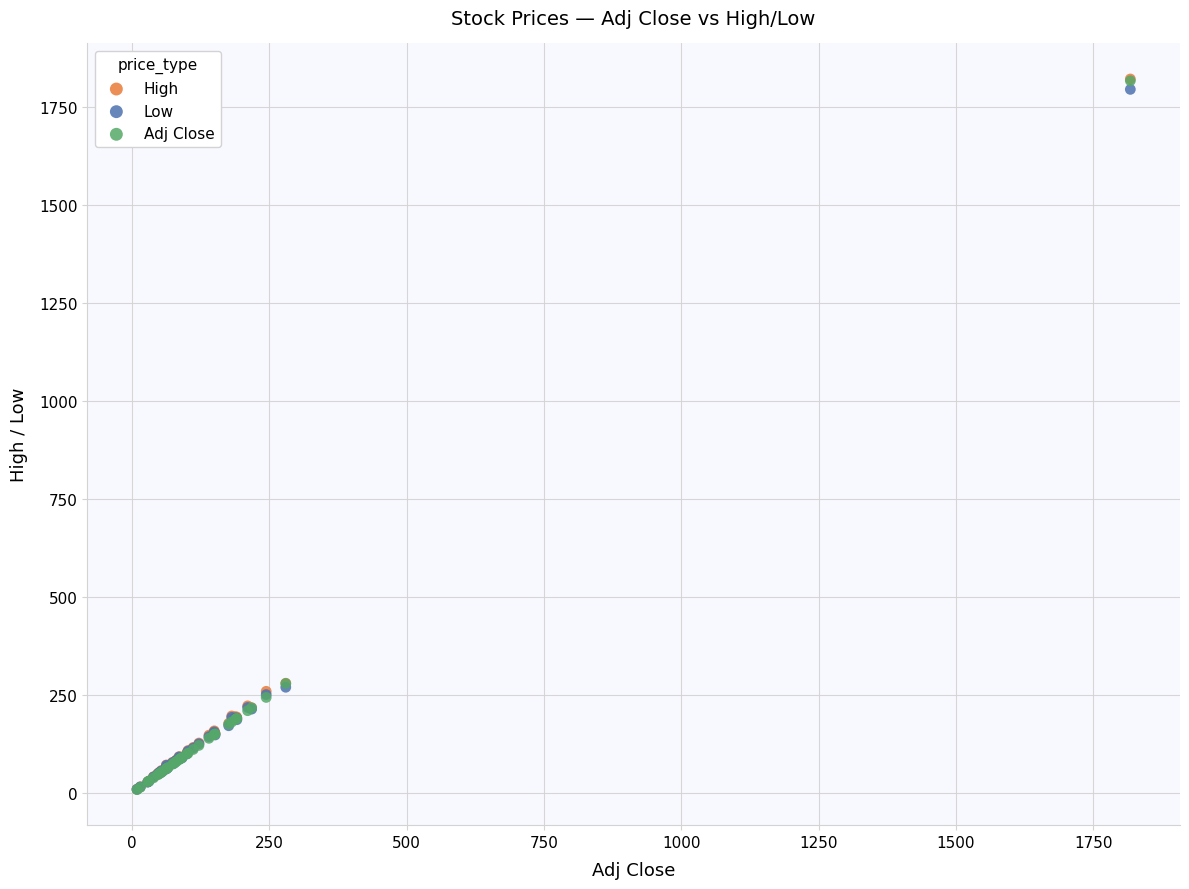

Which series has the widest spread of Y values?

High